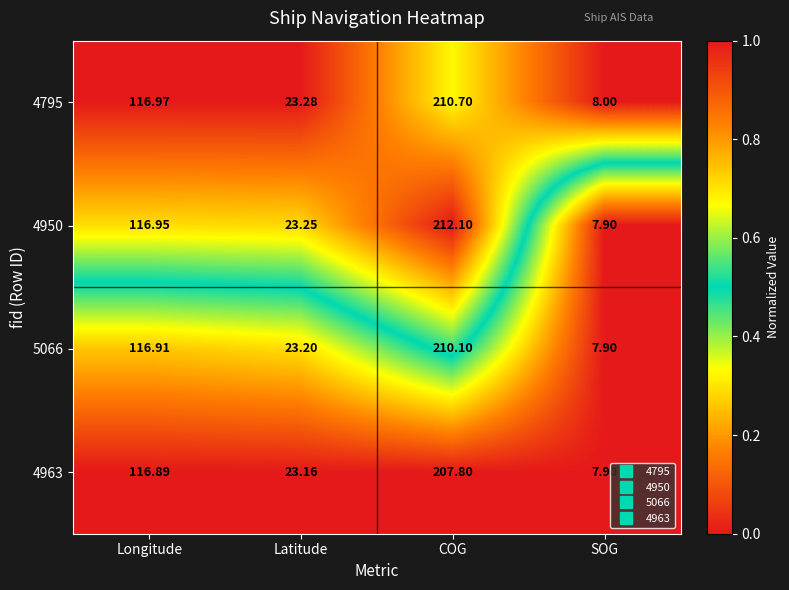

Which category has the highest value in the 4795 series?

COG